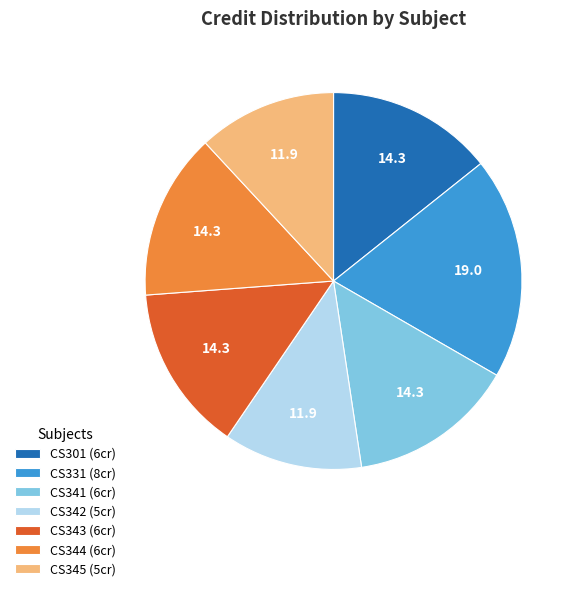

Is the sum of CS344 (6cr) and CS301 (6cr) greater than half?

No